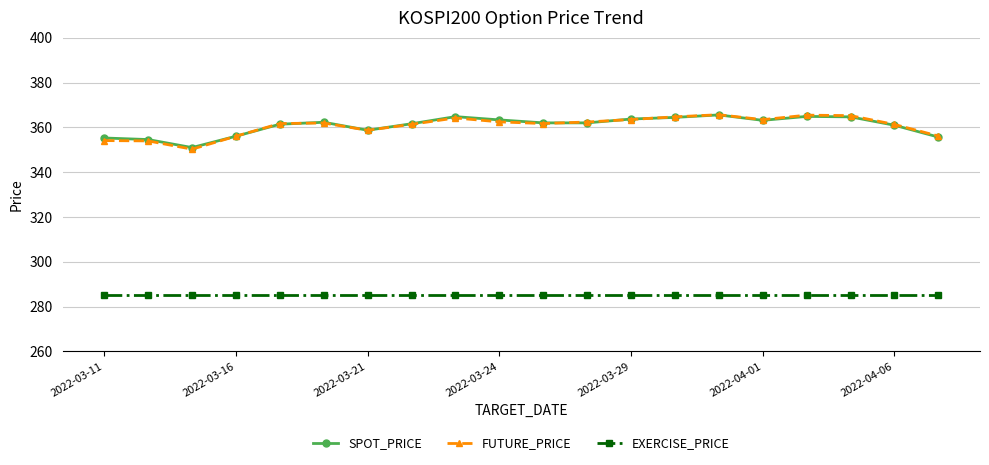

What is the greatest value displayed?

365.7